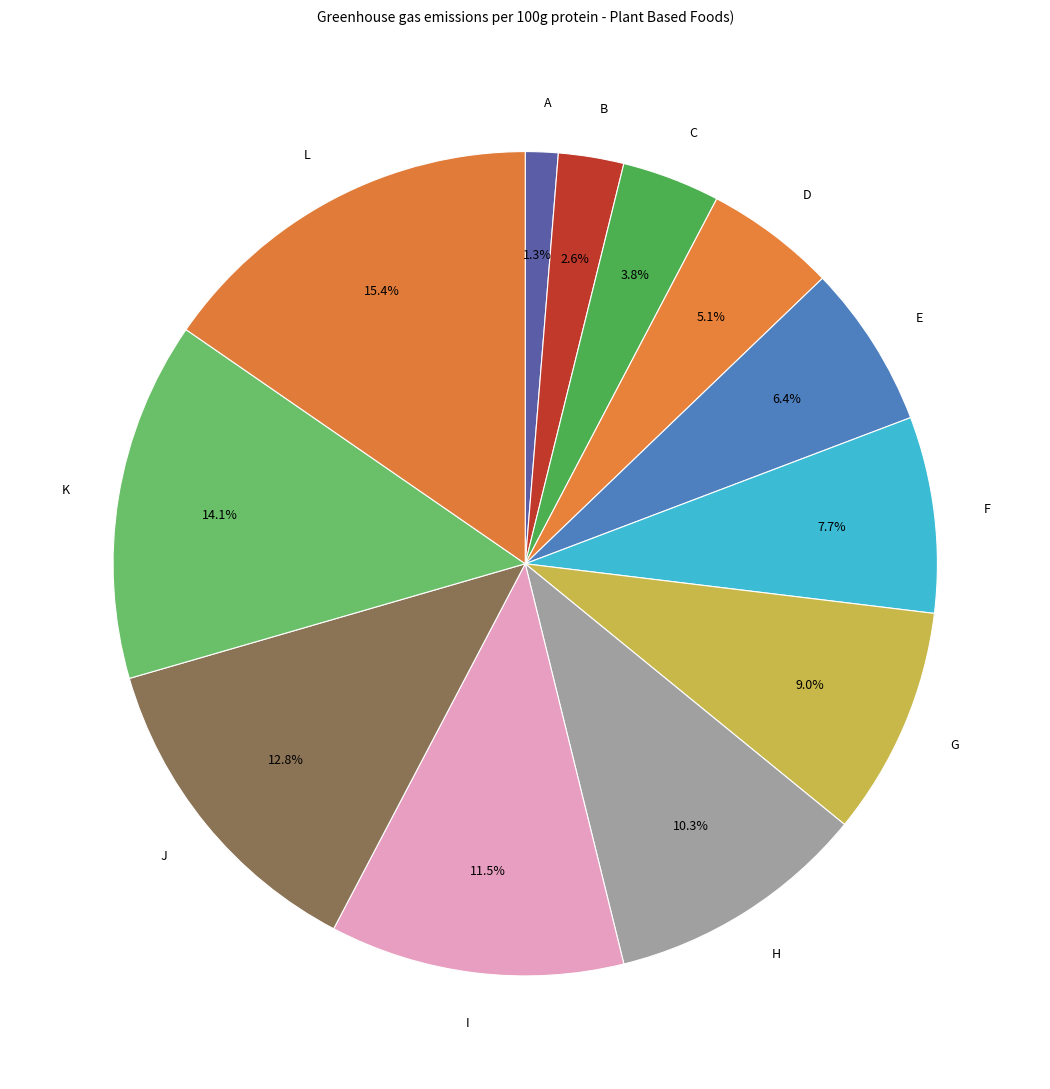

How much of the chart is everything except C?

96.2%